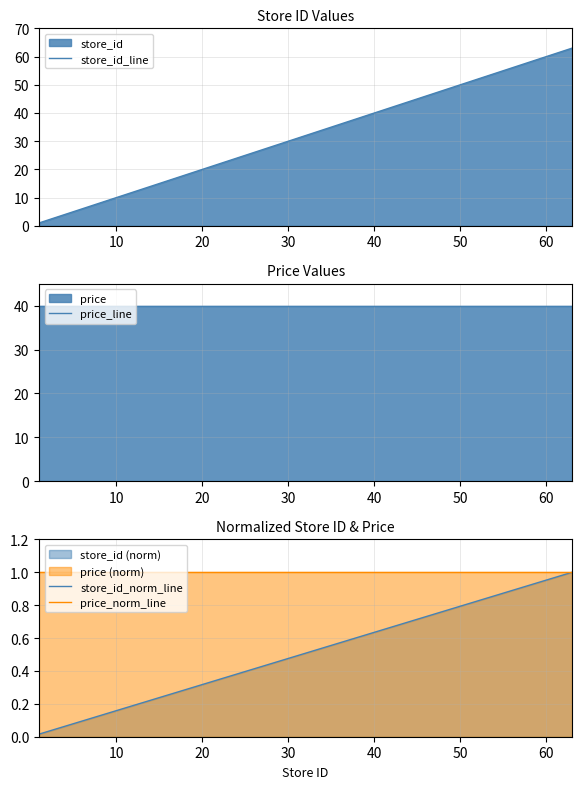

Reading left to right, list all the values displayed in this chart.

store_id_line: 1.0	6.0	7.0	8.0	10.0	25.0	30.0	36.0	37.0	39.0	46.0	50.0	62.0	63.0
price_line: 39.9	39.9	39.9	39.9	39.9	39.9	39.9	39.9	39.9	39.9	39.9	39.9	39.9	39.9
store_id_norm_line: 0.0	0.1	0.1	0.1	0.2	0.4	0.5	0.6	0.6	0.6	0.7	0.8	1.0	1.0
price_norm_line: 1.0	1.0	1.0	1.0	1.0	1.0	1.0	1.0	1.0	1.0	1.0	1.0	1.0	1.0